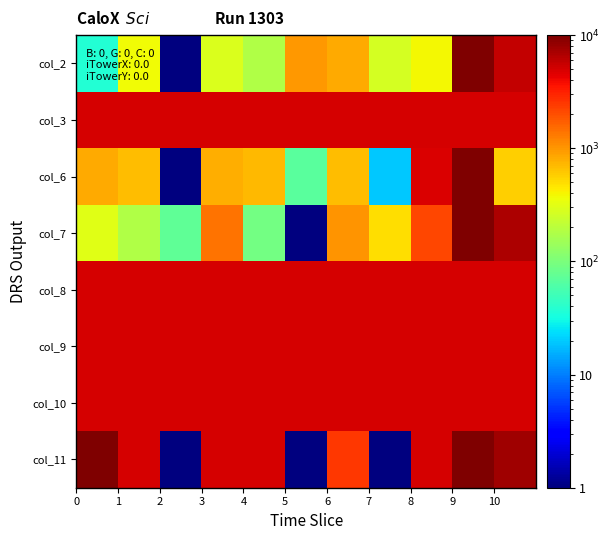

At how many categories does at least one series exceed 786?

11